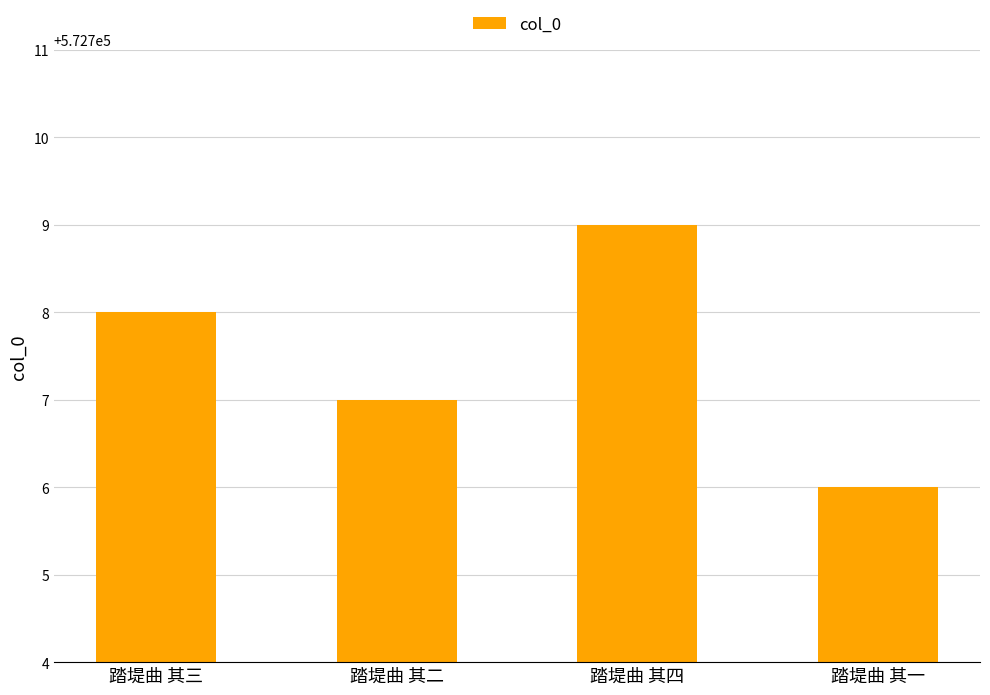

The value at 踏堤曲 其四 is 572709. True or false?

True